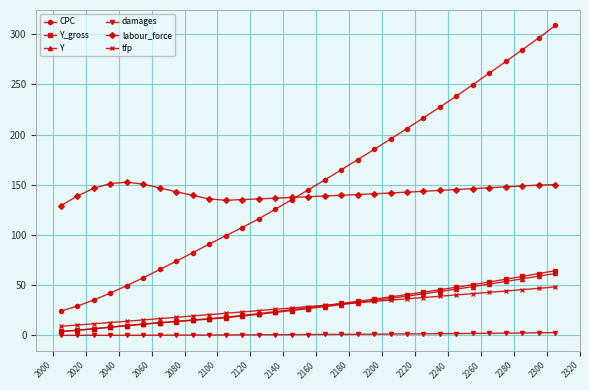

What is the difference between the maximum and minimum values in the damages series?

2.7